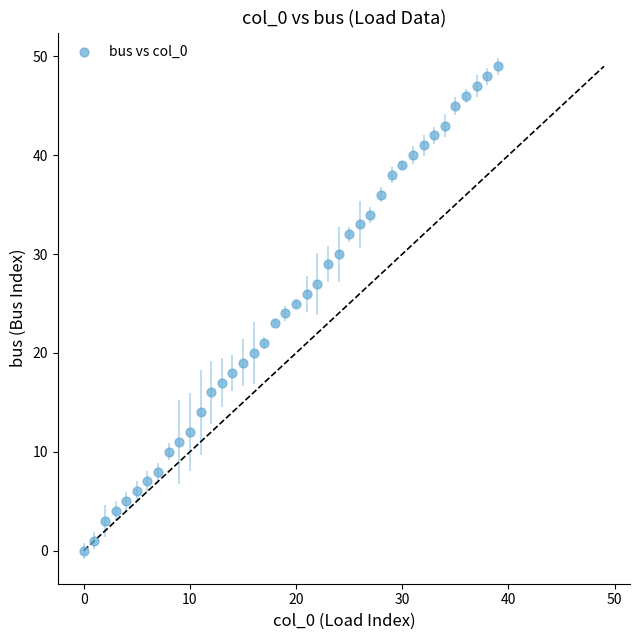

What is the range of Y values (max minus min)?

49